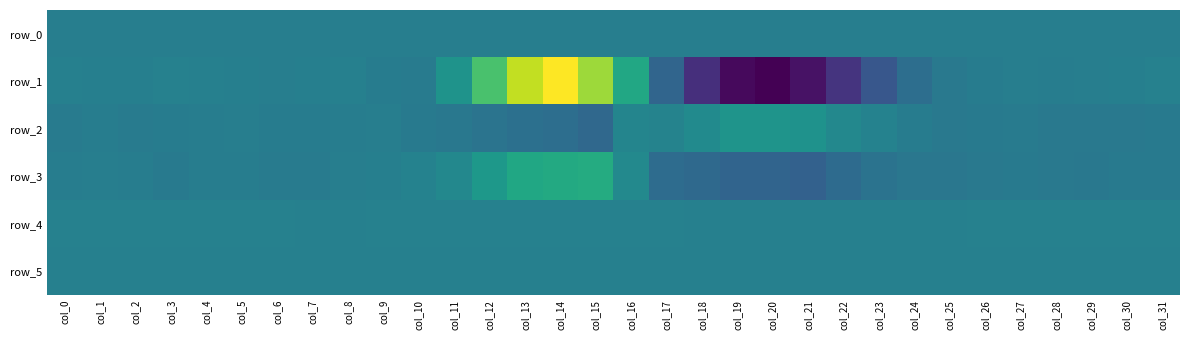

At which label does row_5 reach its minimum?

col_24